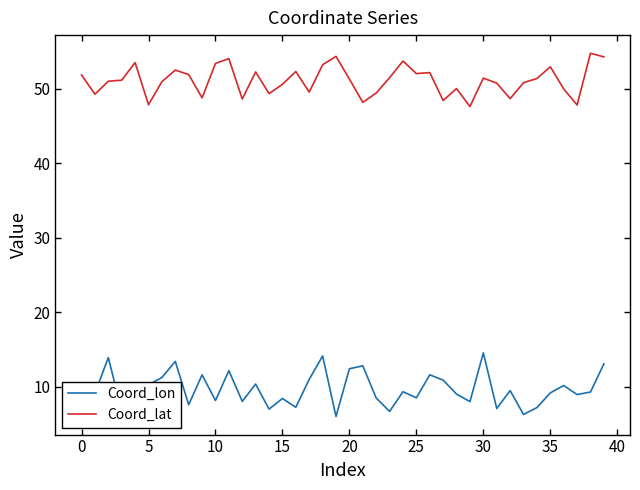

List the series in order of their peak value, lowest first.

Coord_lon, Coord_lat